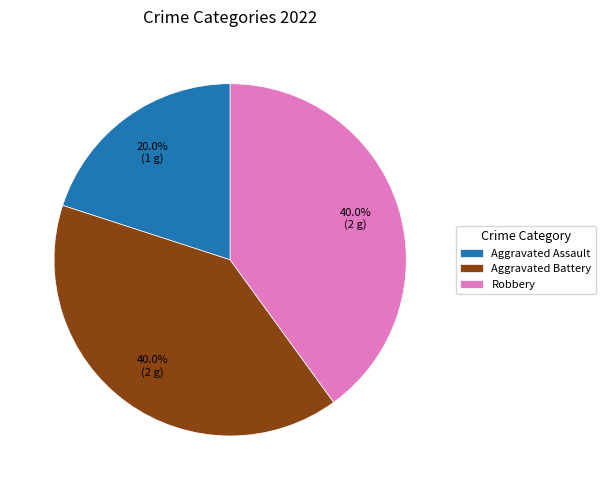

Count the number of slices in the pie.

3